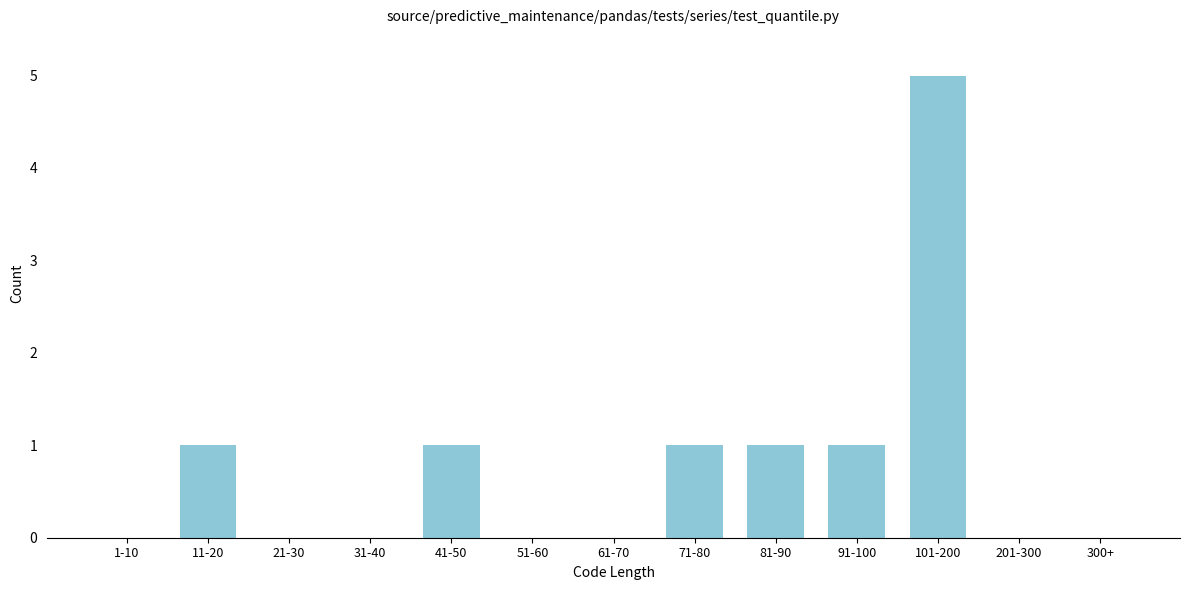

Reading right to left, list all the values displayed in this chart.

300+=0	201-300=0	101-200=5	91-100=1	81-90=1	71-80=1	61-70=0	51-60=0	41-50=1	31-40=0	21-30=0	11-20=1	1-10=0